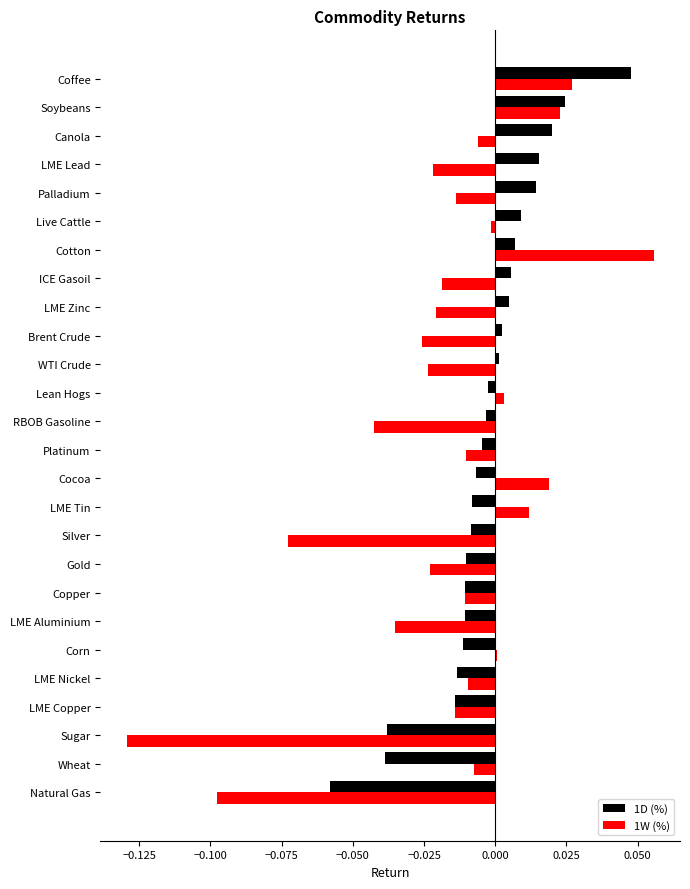

Is the value of 1D (%) at LME Nickel greater than the value of 1W (%) at LME Tin?

No